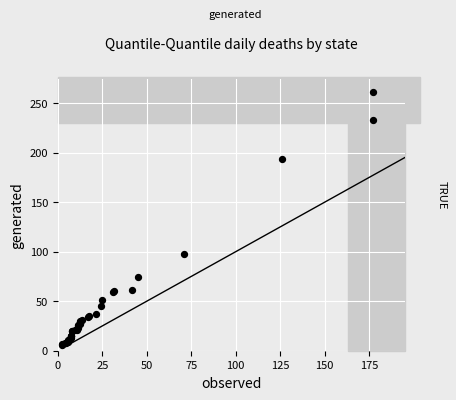

What Y value in the scatter plot is closest to 133?

98